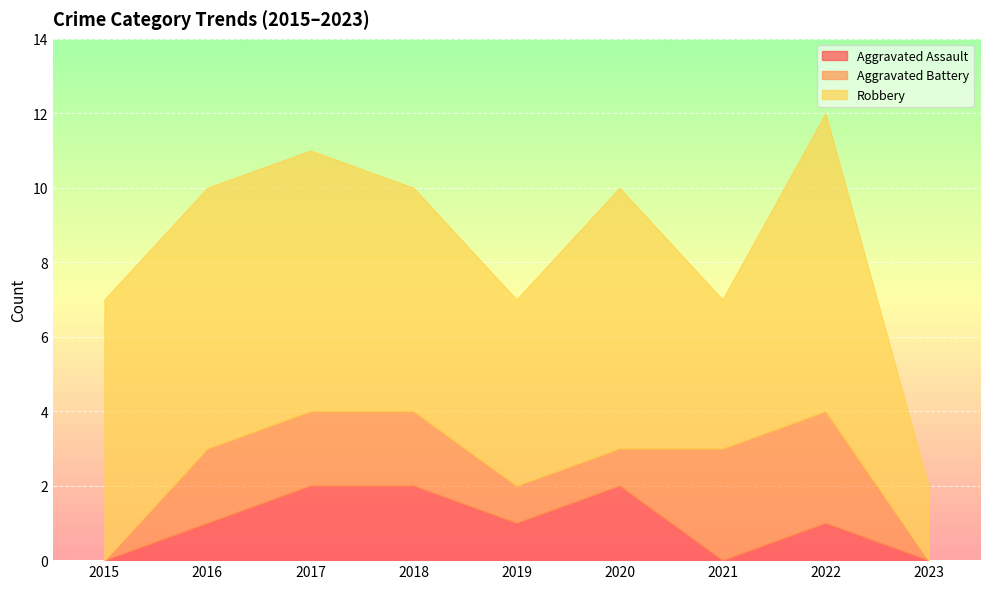

Rank the series by their maximum value, from lowest to highest.

Aggravated Assault, Aggravated Battery, Robbery